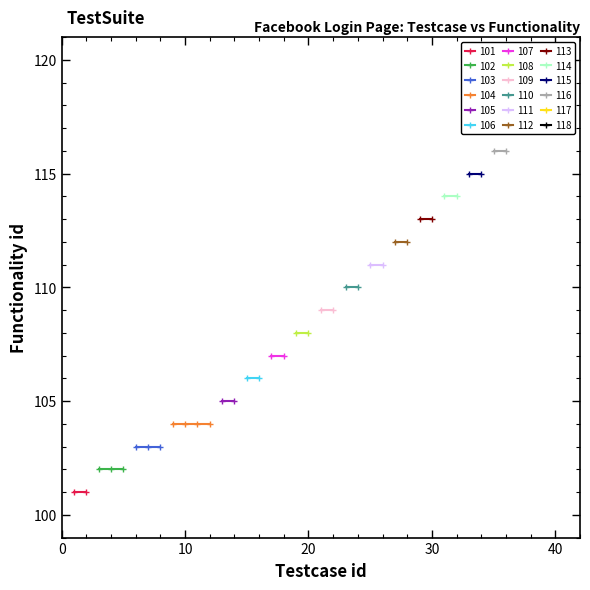

The value of Login page at 3 is 22. True or false?

False